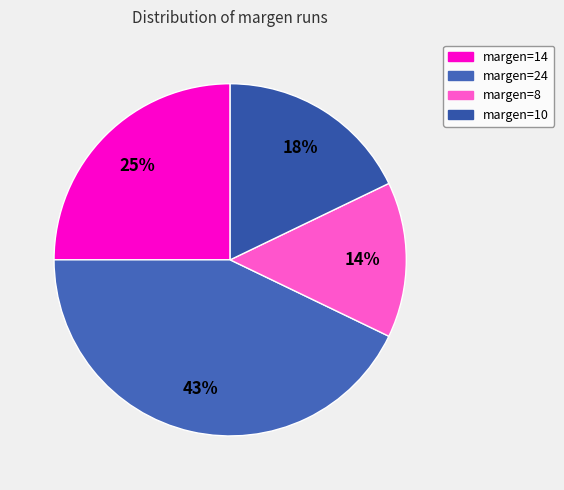

True or false: margen=14 accounts for 25% of the total.

True